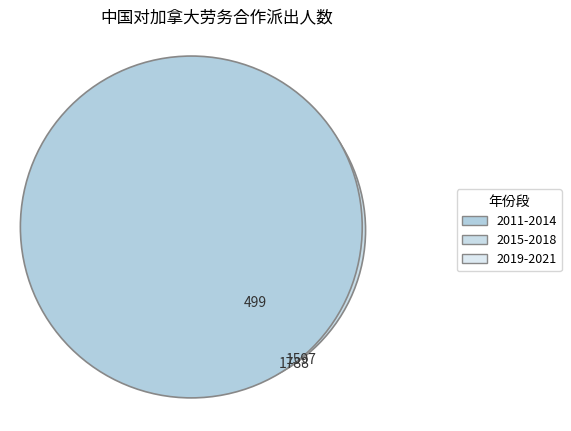

Do 2017年 and 2014年 together represent more than half of the pie?

No